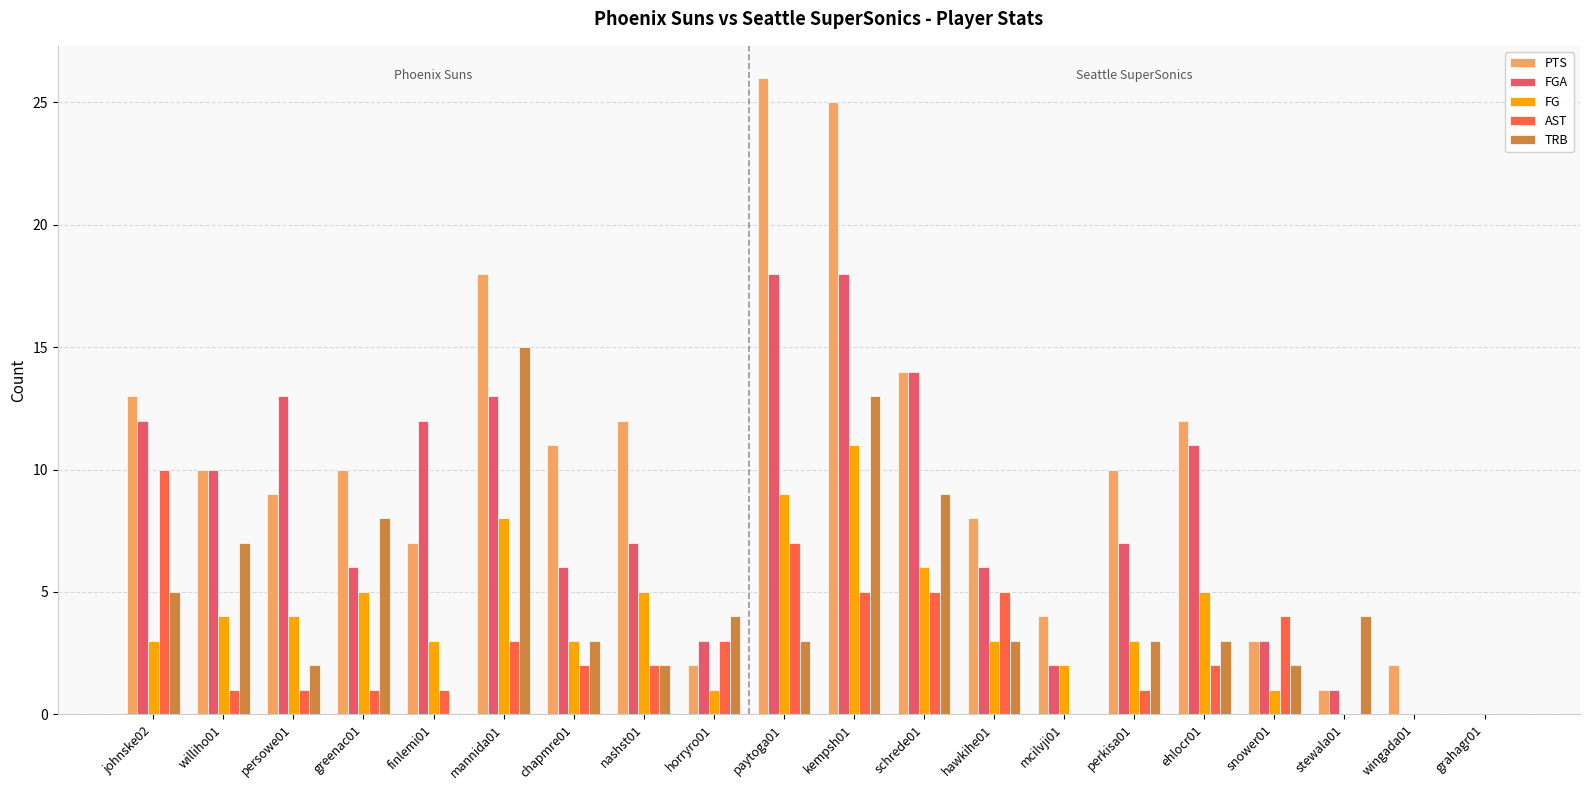

How many groups of bars are there?

20